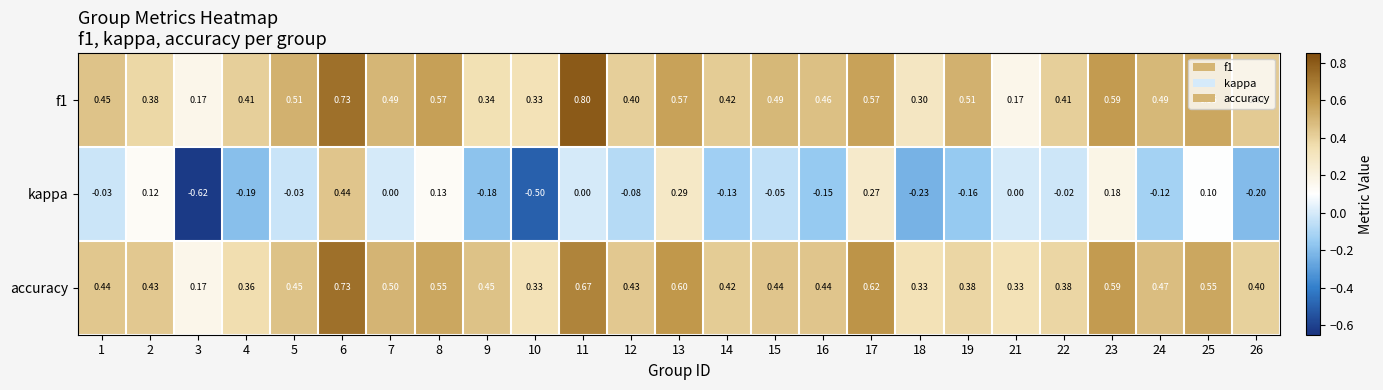

Which series has the widest spread of values?

kappa